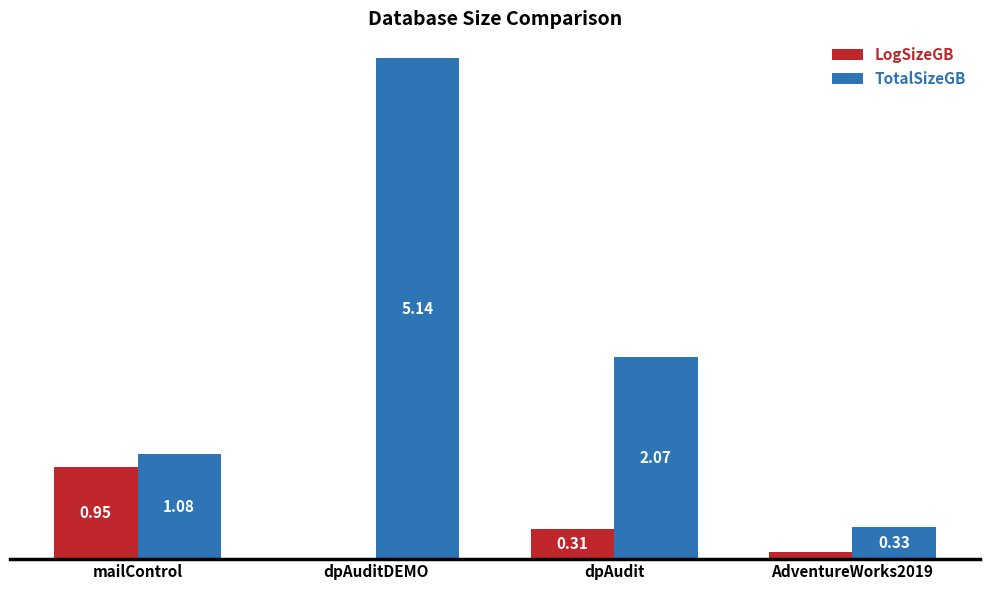

At which category is the sum across all series the highest?

dpAuditDEMO